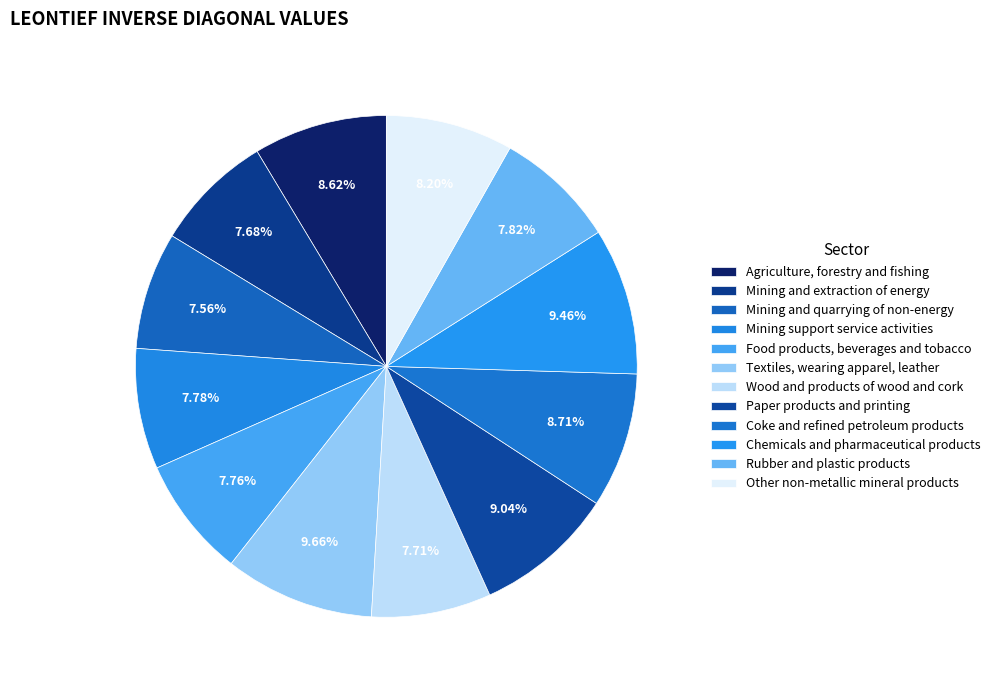

Approximately how many times larger is the value at Agriculture, forestry and fishing compared to Wood and products of wood and cork?

1.1